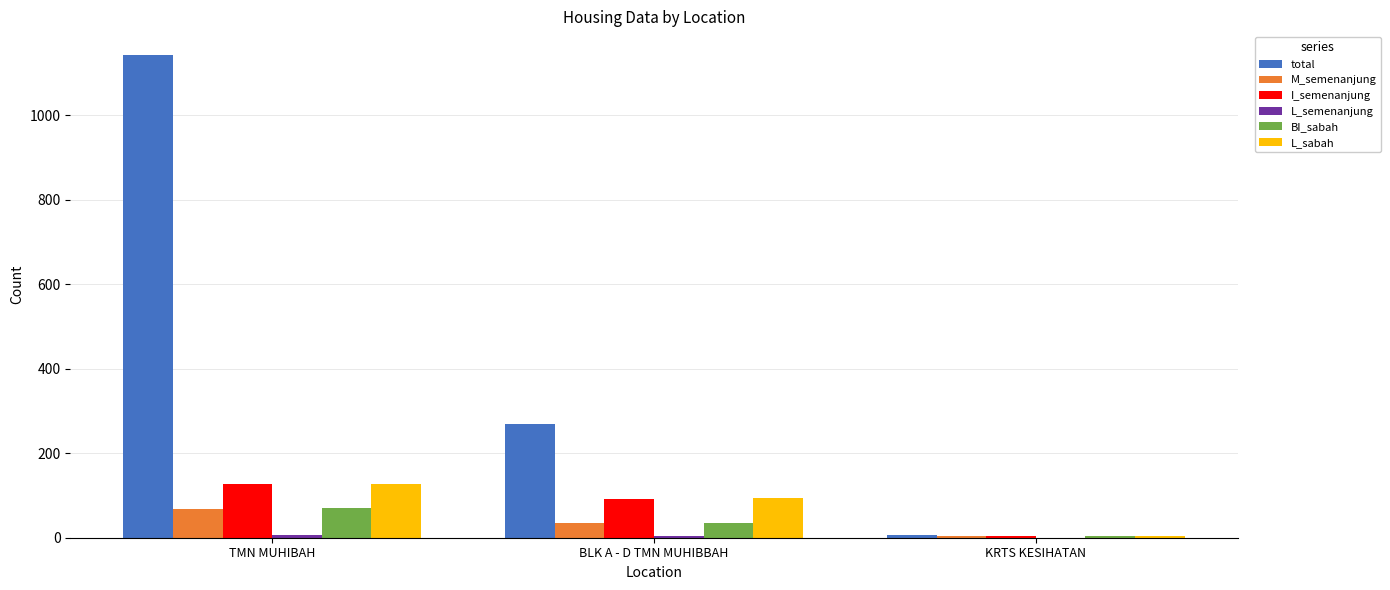

What is the sum of all BI_sabah values?

108